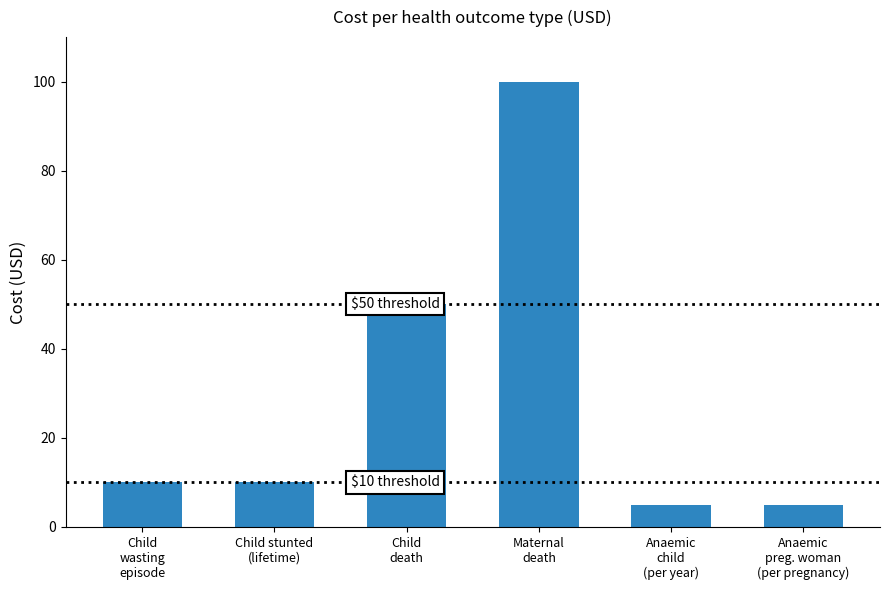

Reading left to right, transcribe all the data shown in this chart.

Child
wasting
episode=10	Child stunted
(lifetime)=10	Child
death=50	Maternal
death=100	Anaemic
child
(per year)=5	Anaemic
preg. woman
(per pregnancy)=5